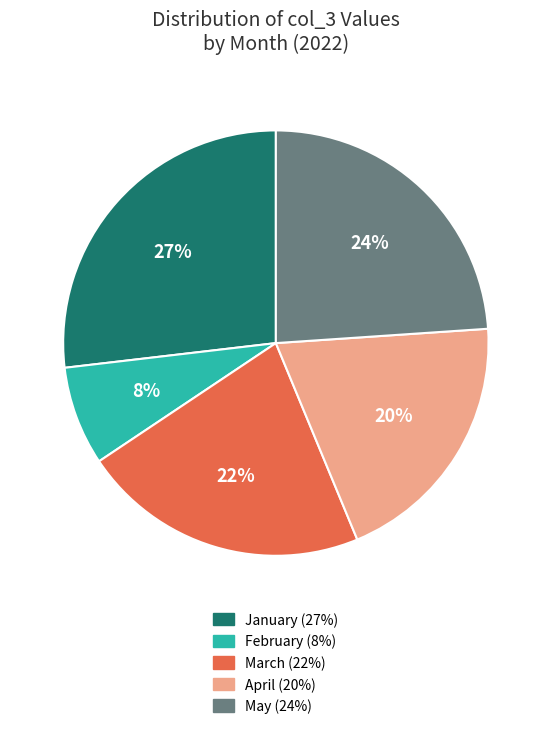

Is there a majority slice in this chart?

No